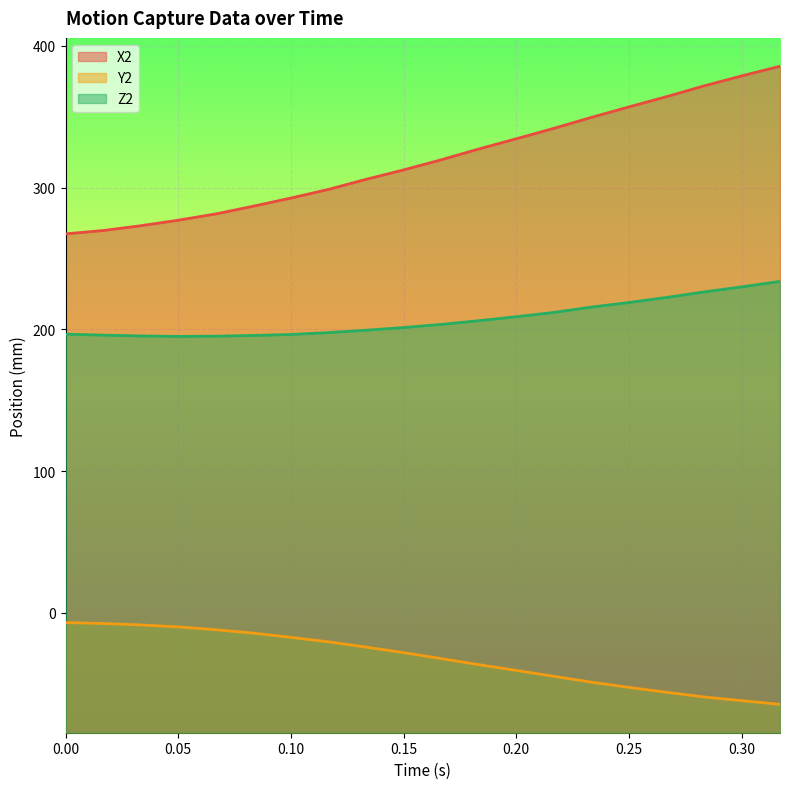

How many categories are shown in the chart?

20